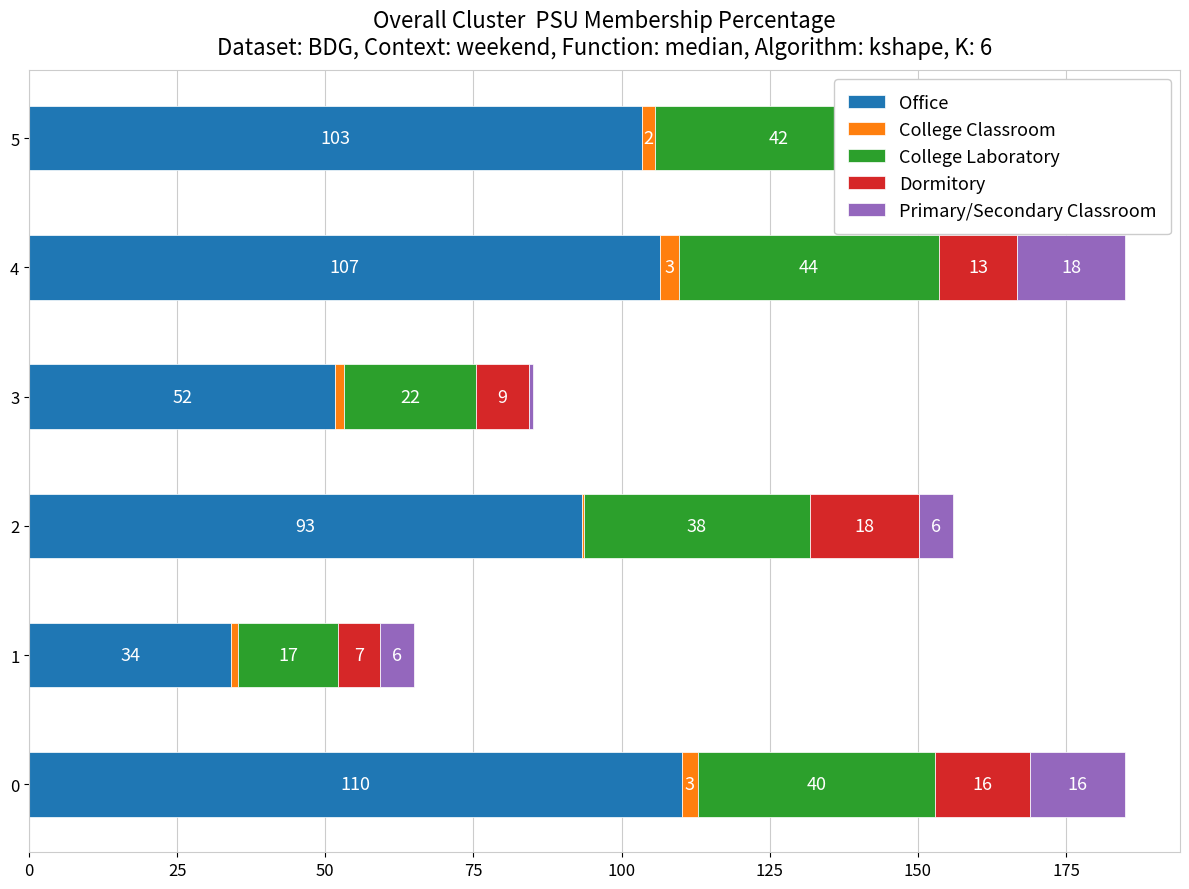

True or false: Office has a value of 77.8 at 3.

False